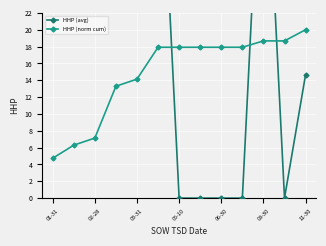

Rank the series by their maximum value, from lowest to highest.

HHP (norm cum), HHP (avg)